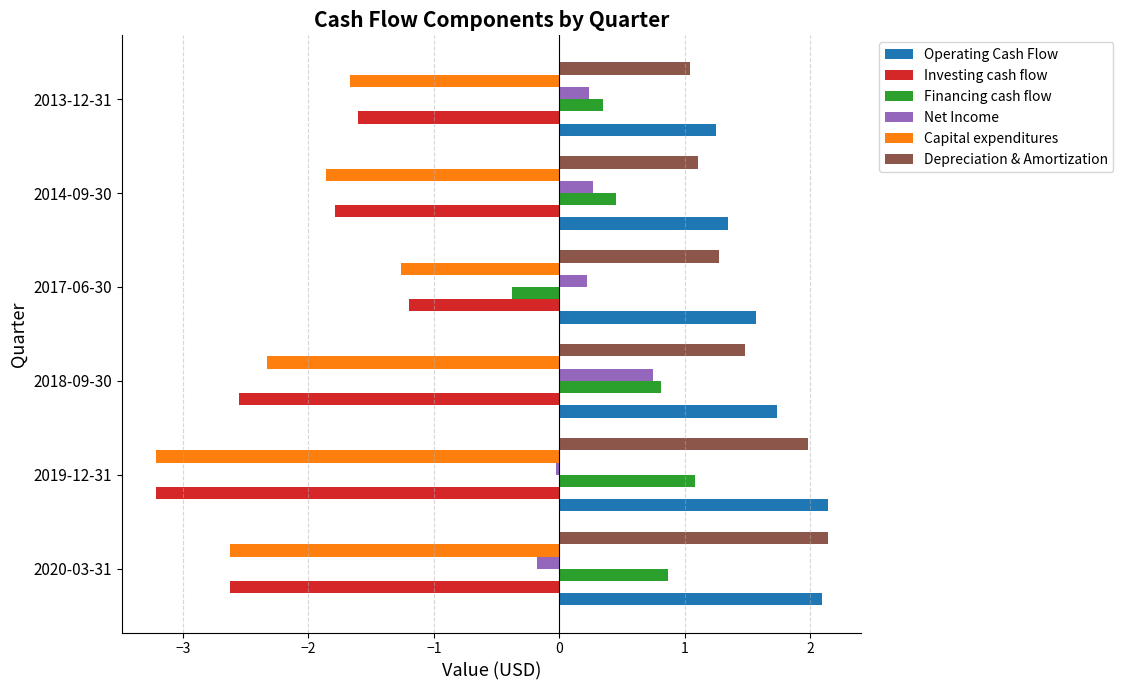

Is it true that Financing cash flow equals 0.9 at 2020-03-31?

True